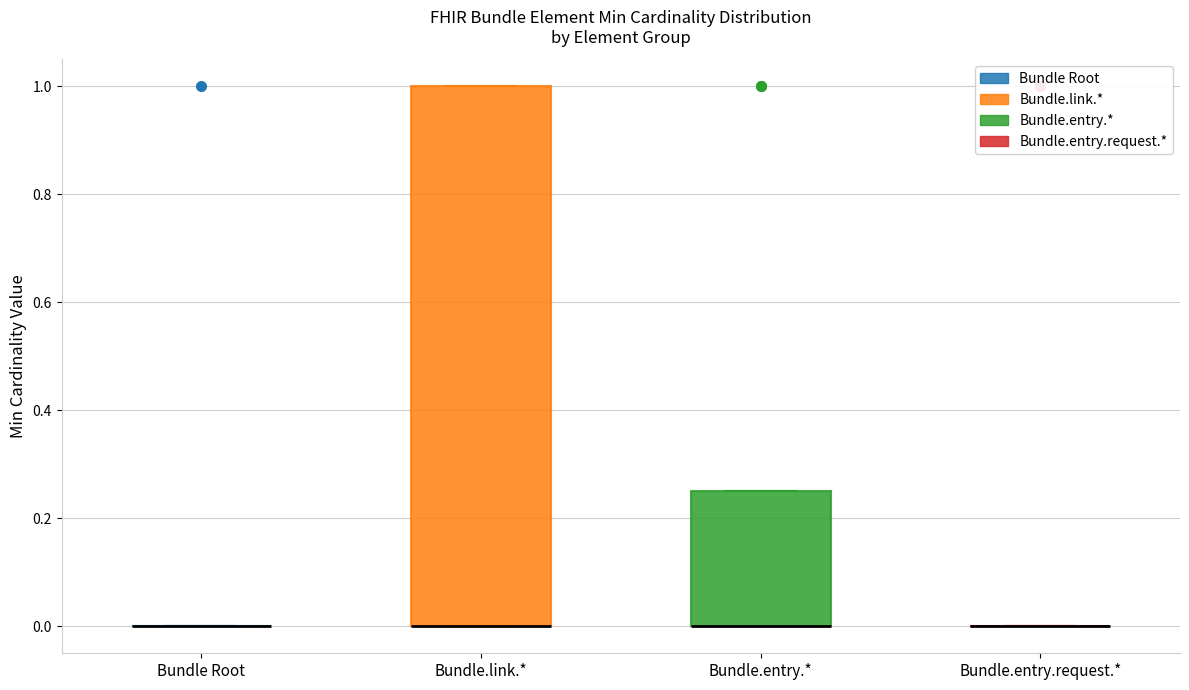

Comparing the boxes themselves (not the whiskers), which one is the tallest?

Bundle.link.*